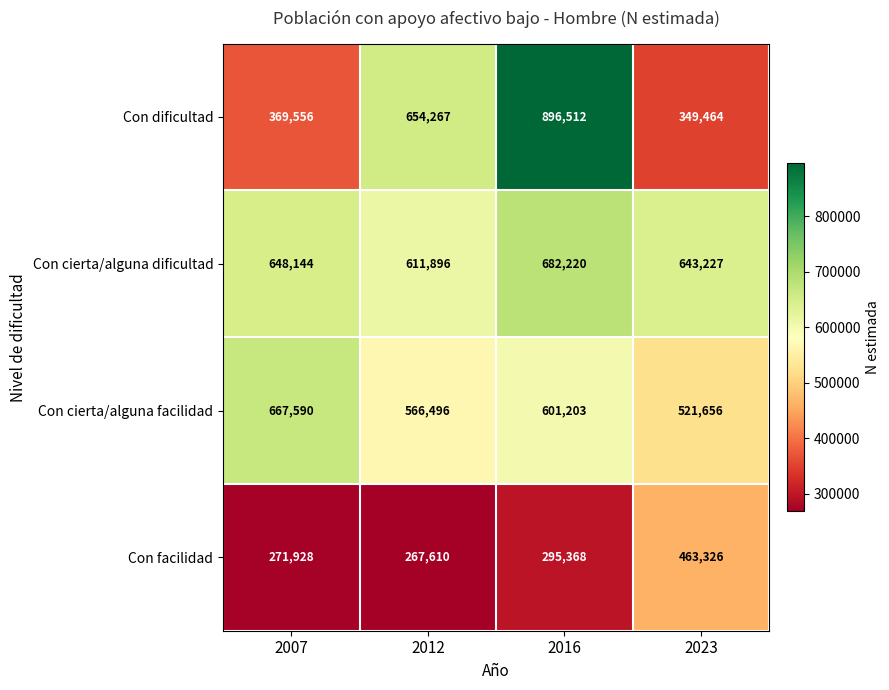

Rank the series by their maximum value, from lowest to highest.

Con facilidad, Con cierta/alguna facilidad, Con cierta/alguna dificultad, Con dificultad